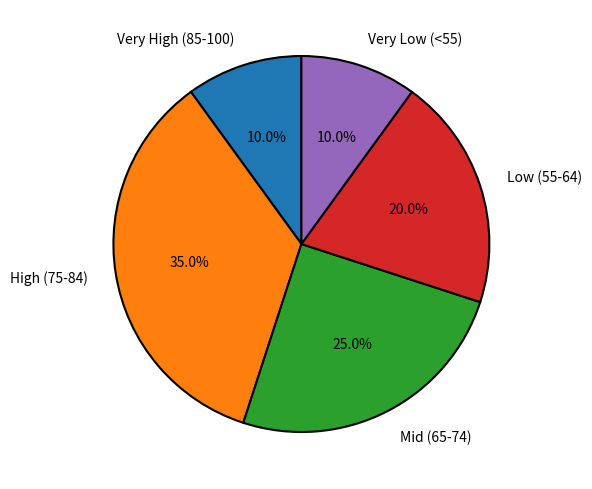

Count the number of slices in the pie.

5